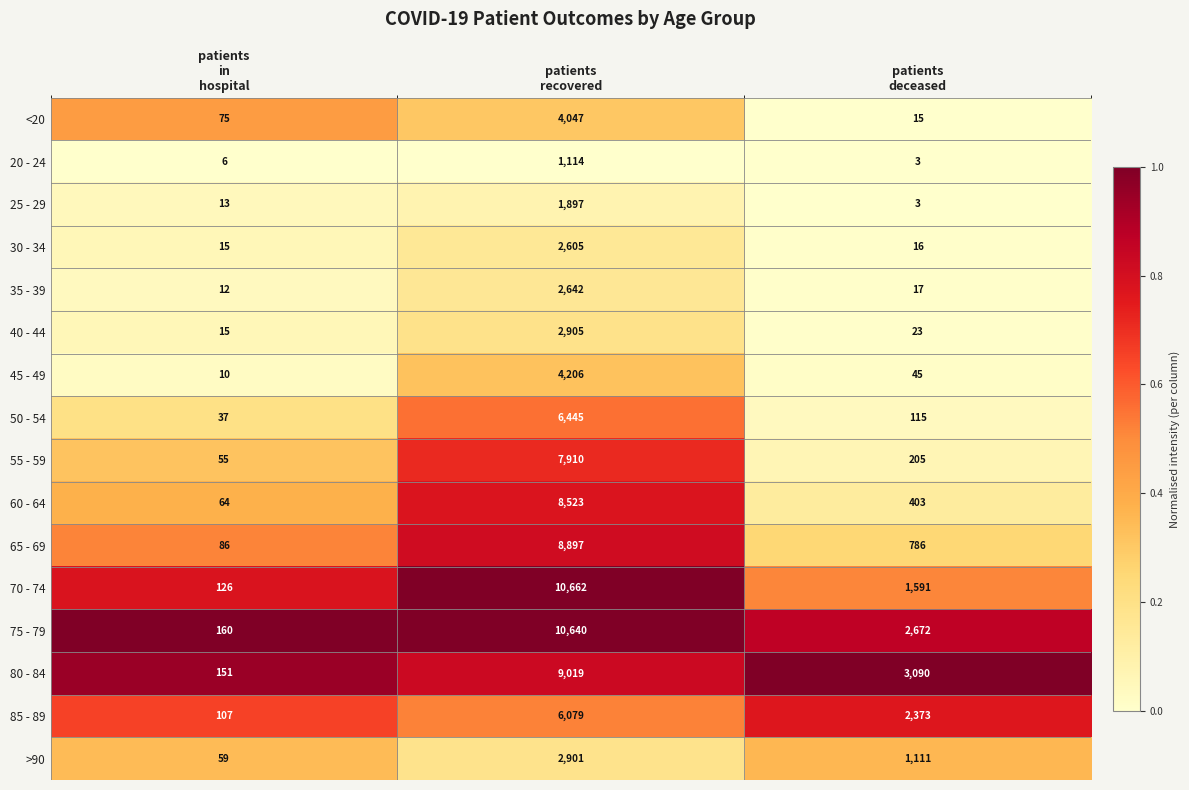

Count the >90 values in the range 59 to 2901.

3